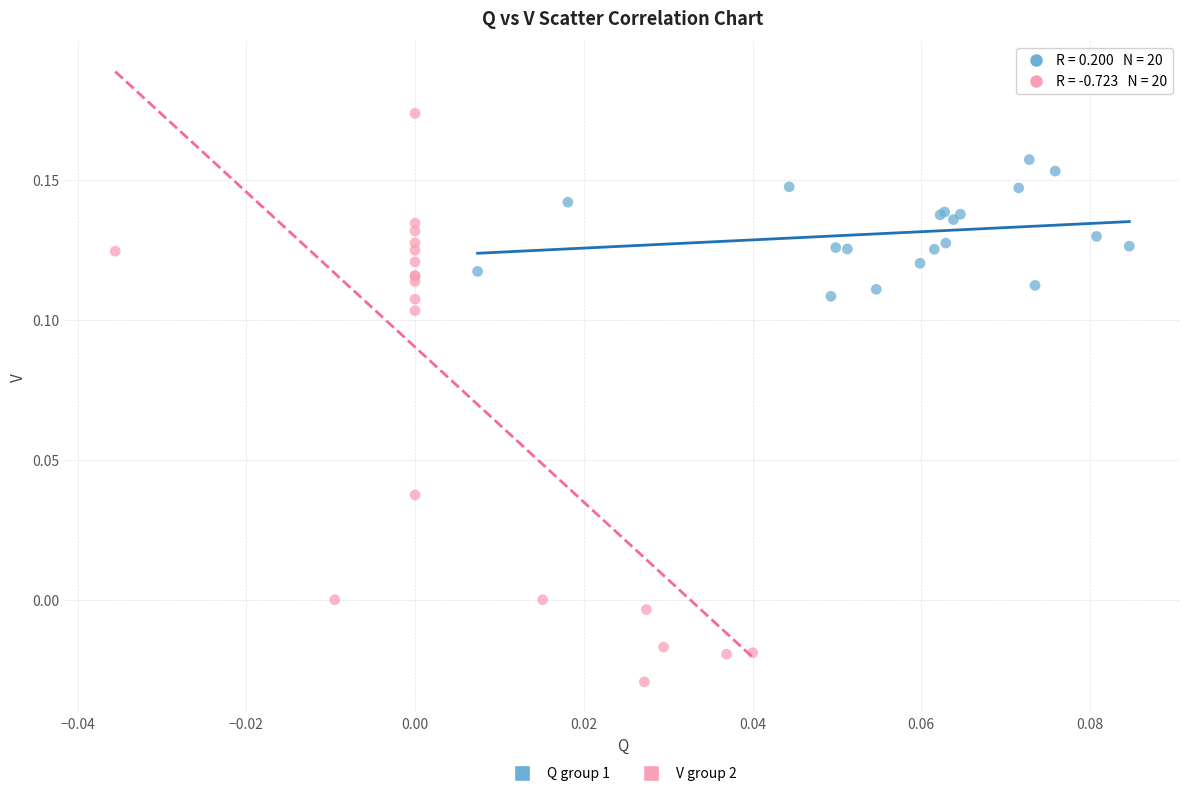

Which series has the widest spread of Y values?

V group 2